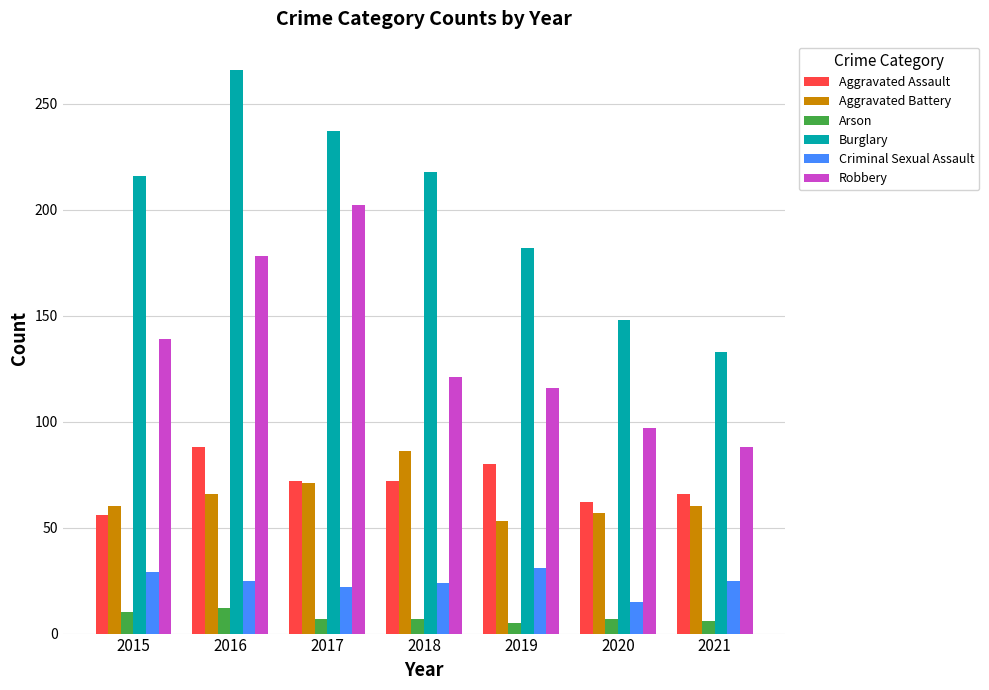

Where does the Robbery series first go above 121?

2015